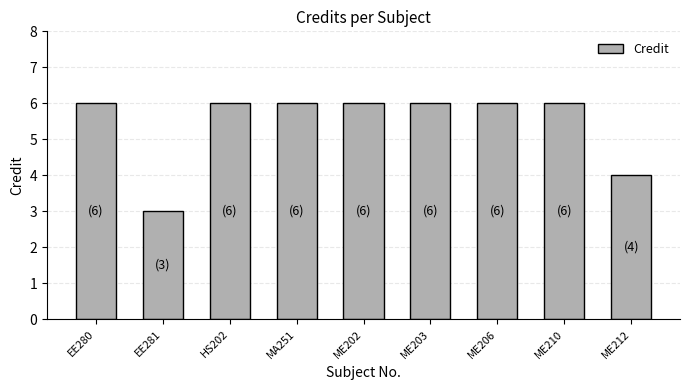

The chart shows a value of 6 at ME202. True or false?

True